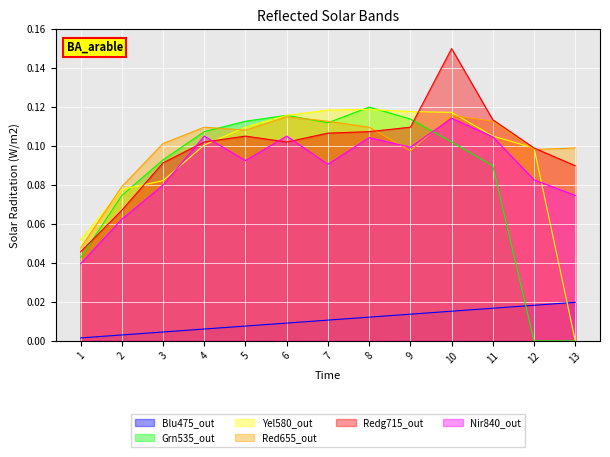

What is the difference between the highest and lowest values at 12?

0.1